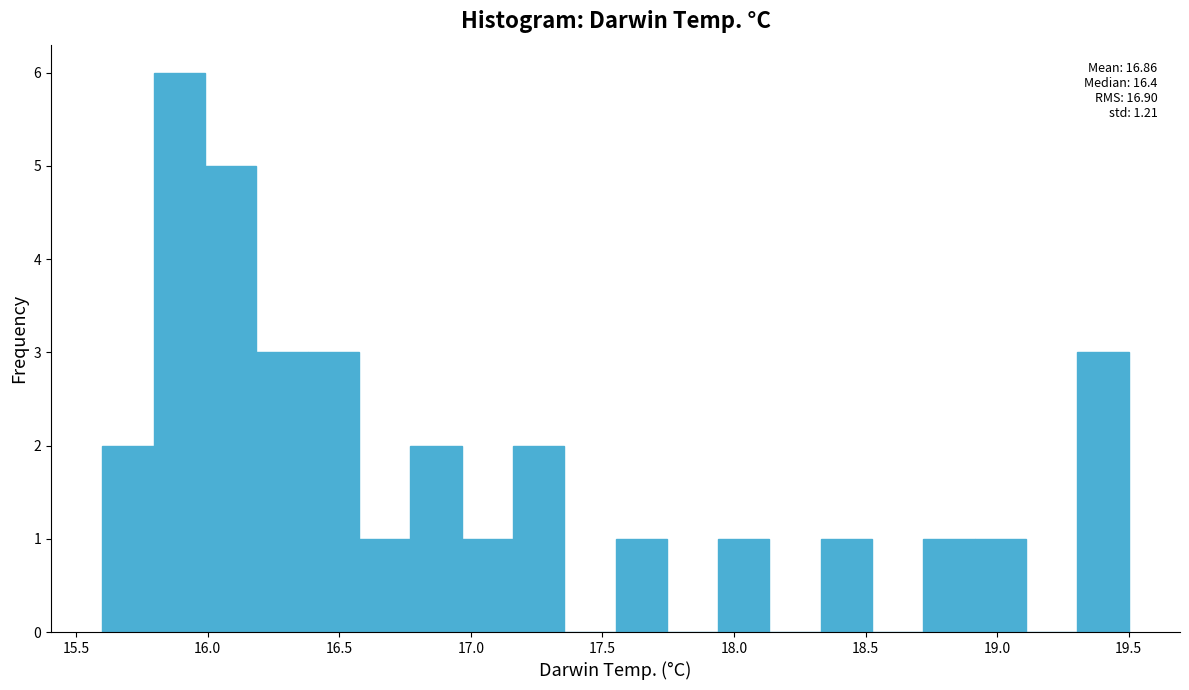

Read against the x-axis, roughly where is the centre of the tallest bar?

15.90